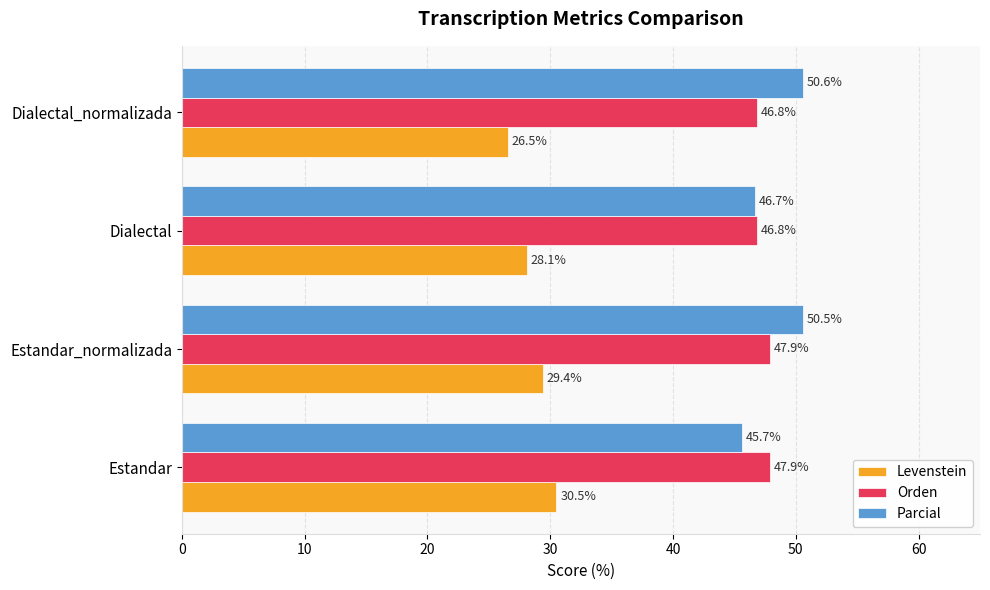

True or false: Parcial has a value of 25.1 at Estandar.

False